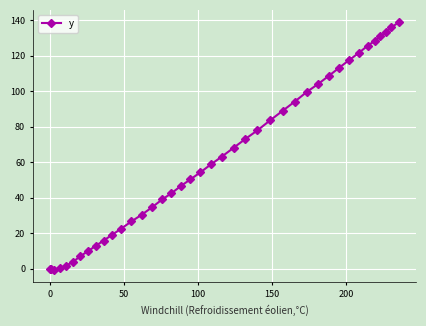

What is the maximum value shown in the chart?

138.8